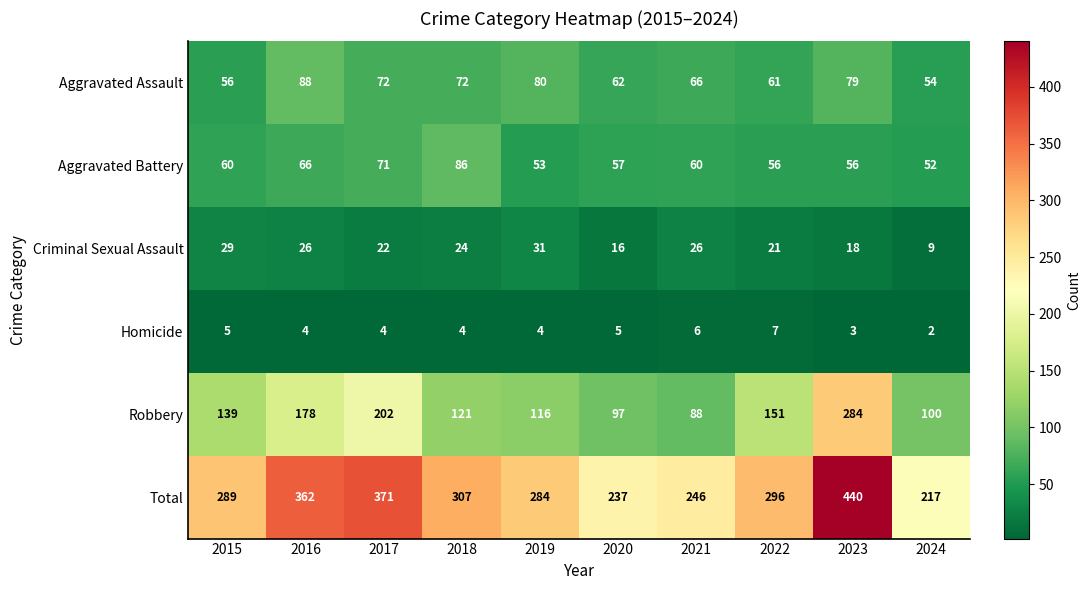

Which series has the widest spread of values?

Total